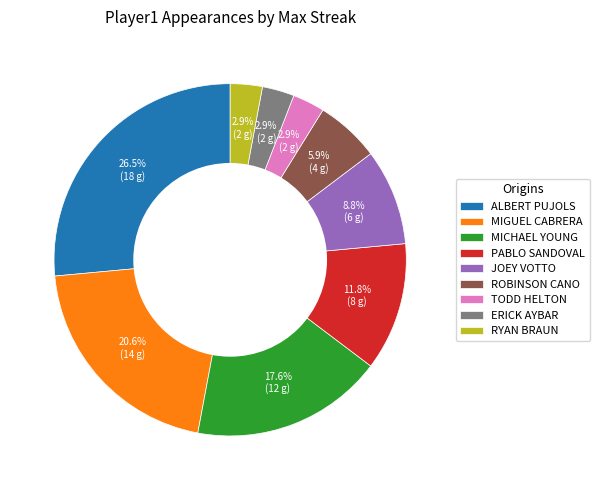

To the nearest percent, what is the difference between the largest and smallest slice percentages?

24%